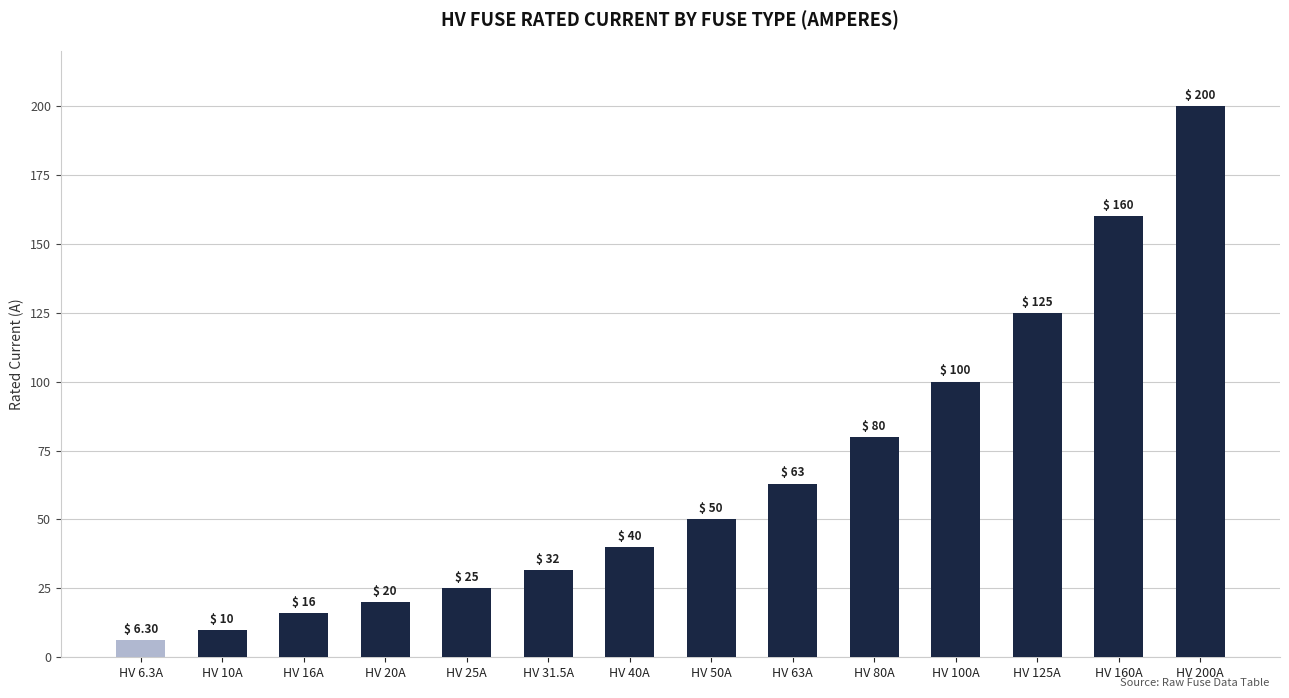

The chart shows a value of 6.3 at HV 6.3A. True or false?

True